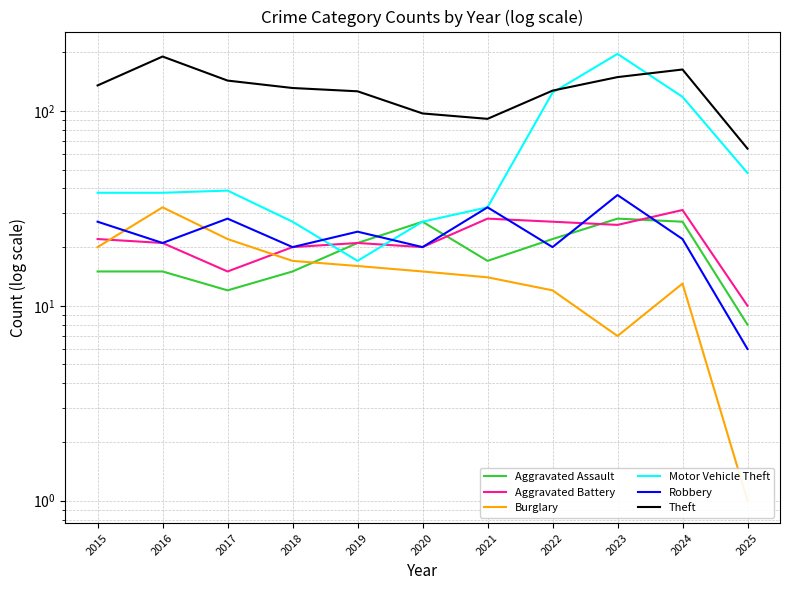

Is it true that Aggravated Assault equals 15 at 2018?

True